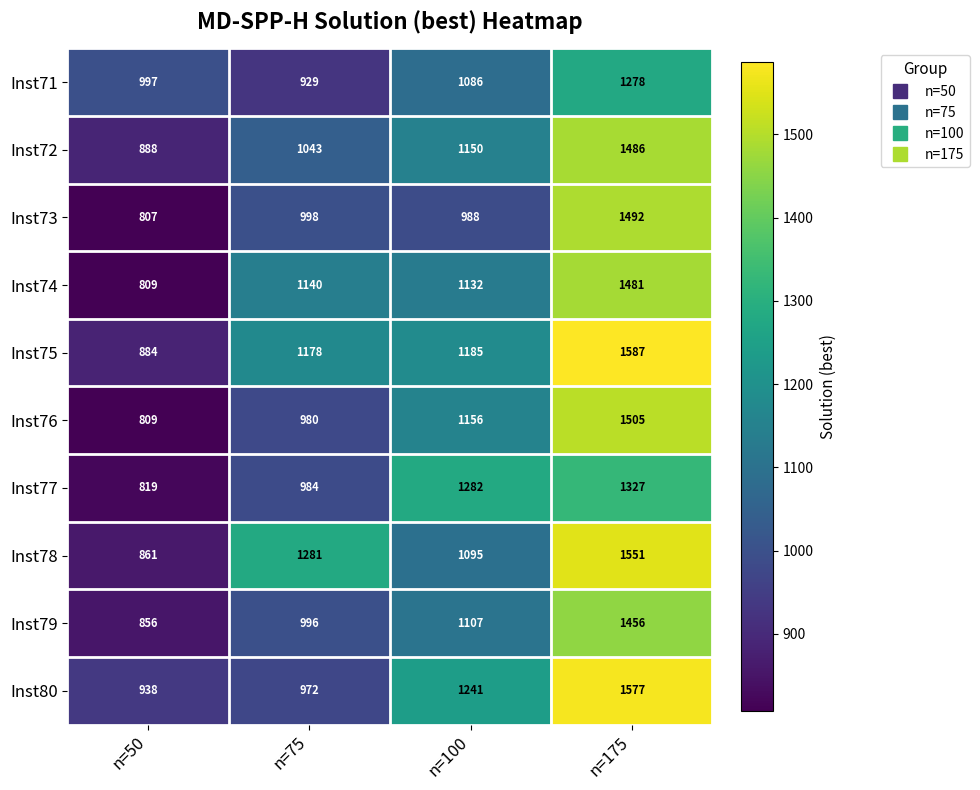

What is the difference between the maximum and minimum values in the Inst74 series?

672